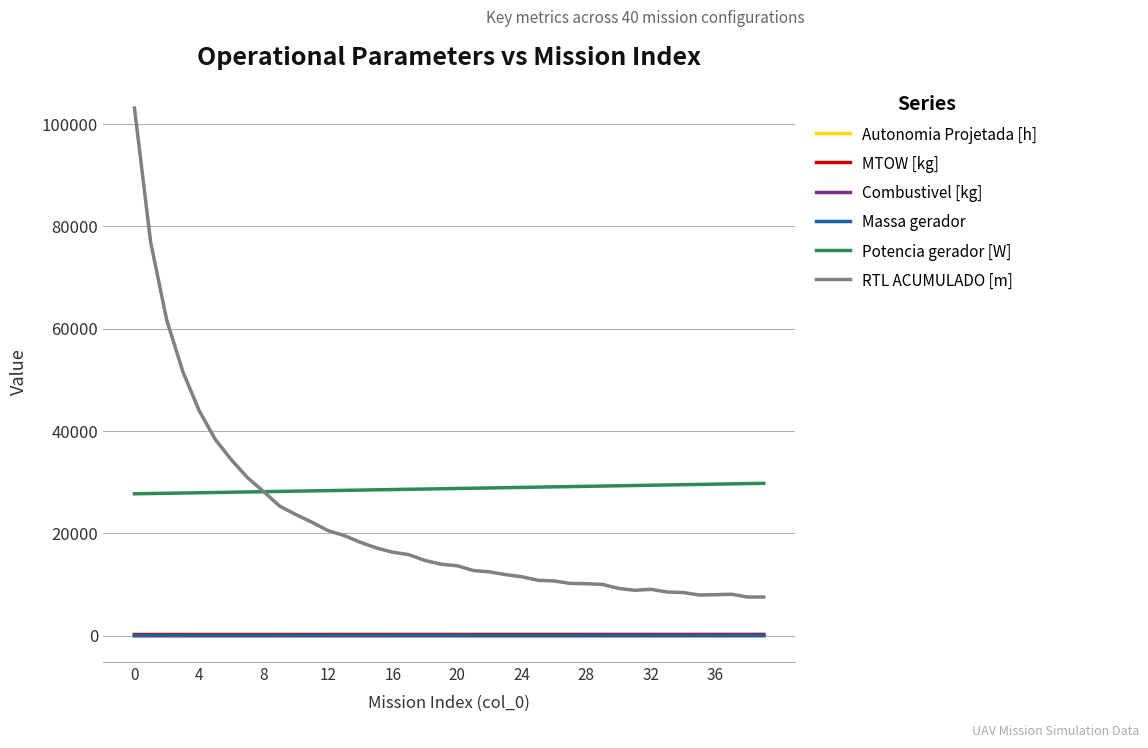

Which series has the largest total across all categories?

Potencia gerador [W]